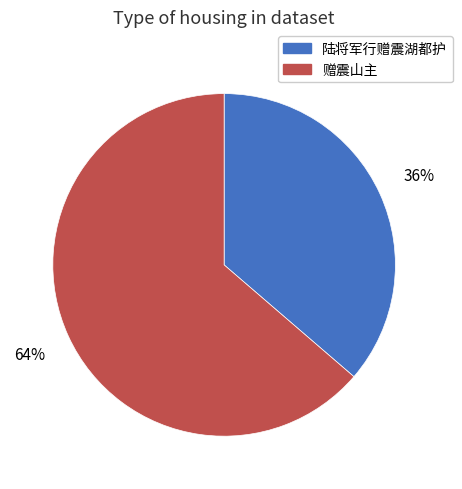

Which has a higher value, 陆将军行赠震湖都护 or 赠震山主?

赠震山主